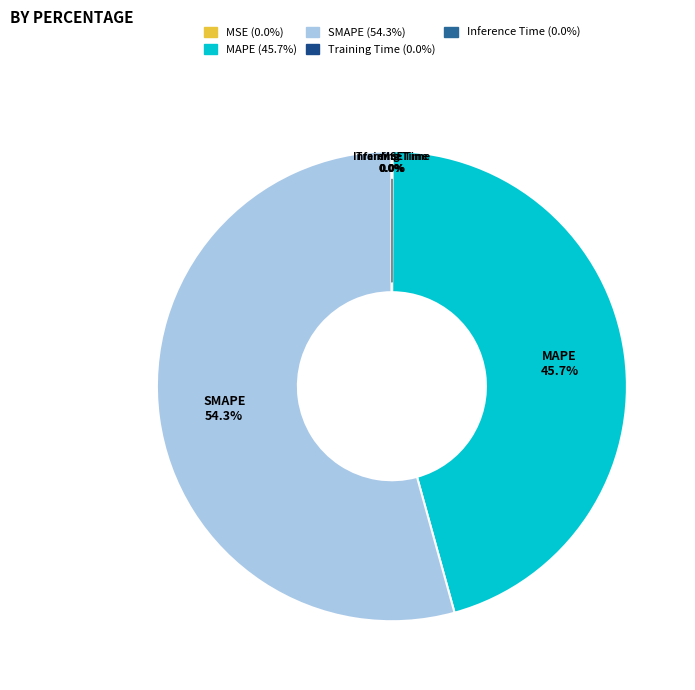

Is there any slice that represents more than half of the pie?

Yes